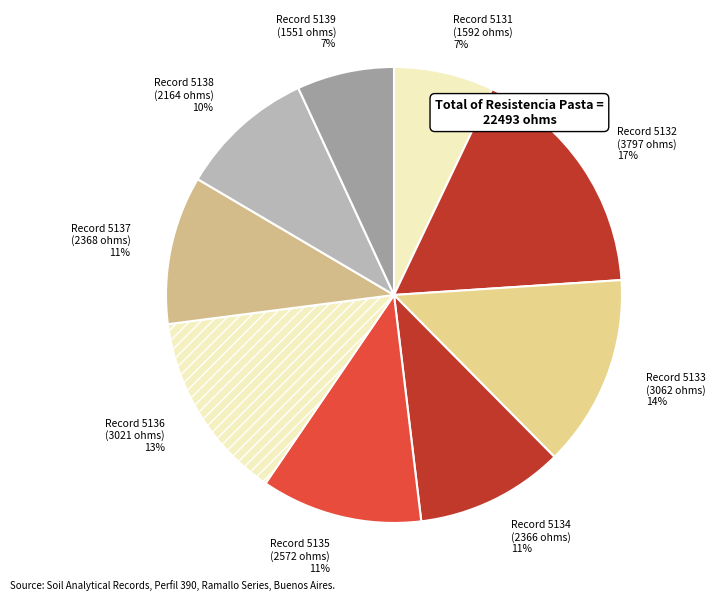

True or false: Record 5139 accounts for 1% of the total.

False